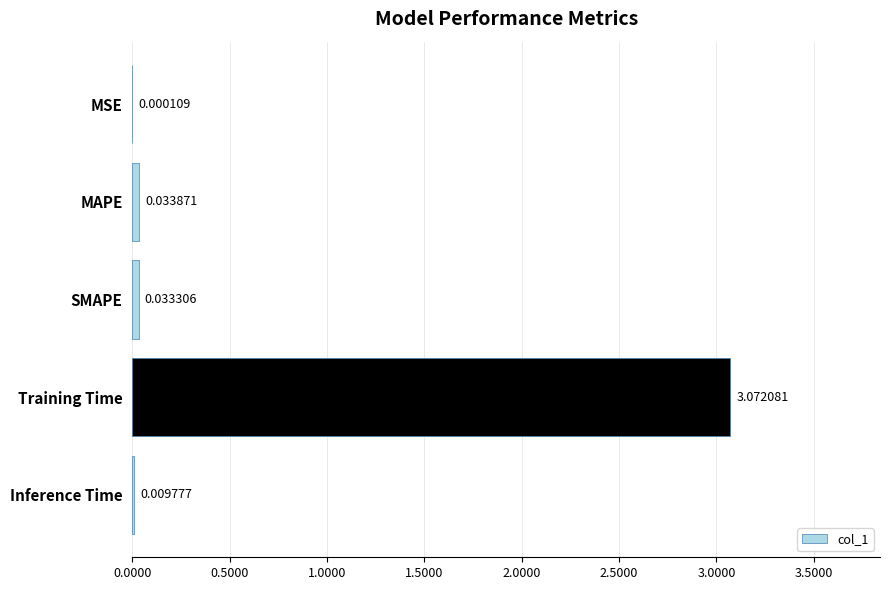

At which category does the chart reach its peak across all series?

Training Time